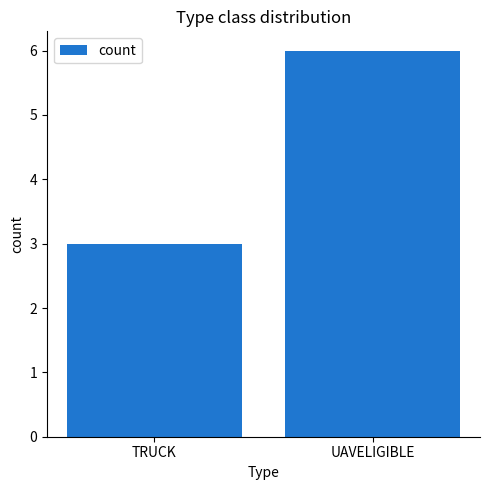

Is it true that the value at UAVELIGIBLE is 6?

True